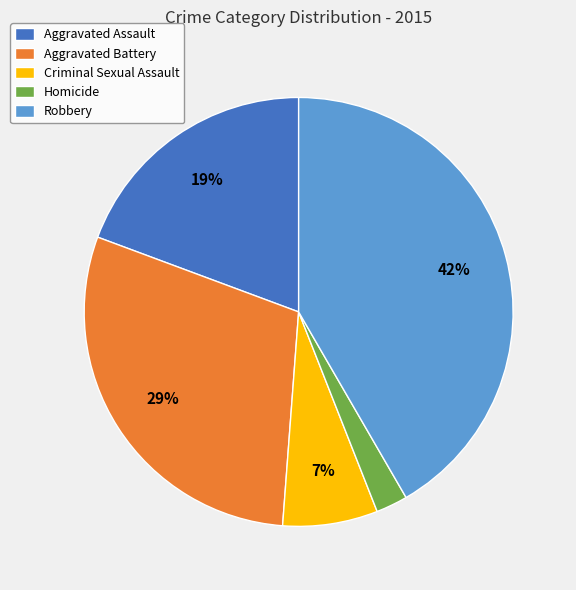

To the nearest percent, what is the difference between the Criminal Sexual Assault and Aggravated Assault slice percentages?

12%